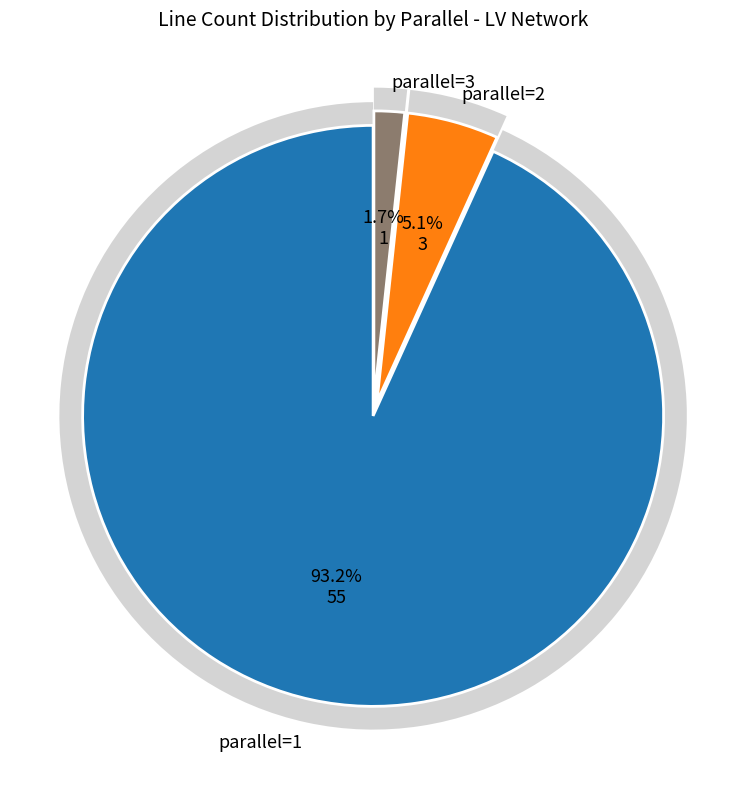

Combined, what portion of the pie is 3 and 1?

94.9%